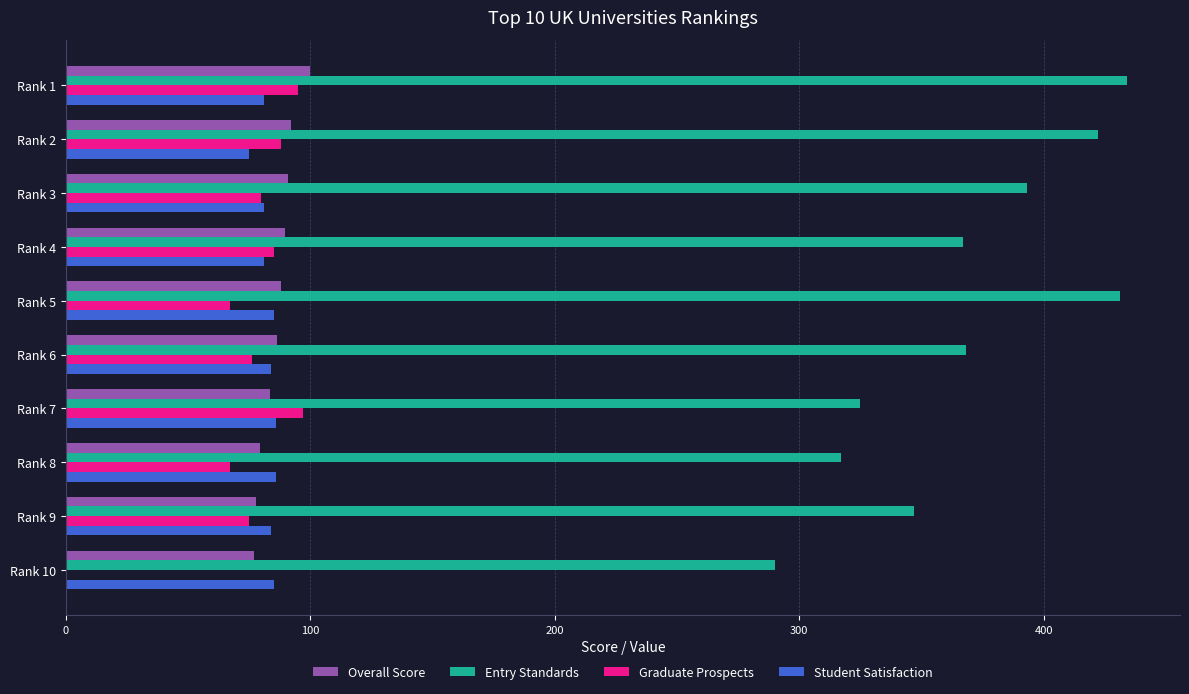

What is the sum of all Entry Standards values?

3694.0